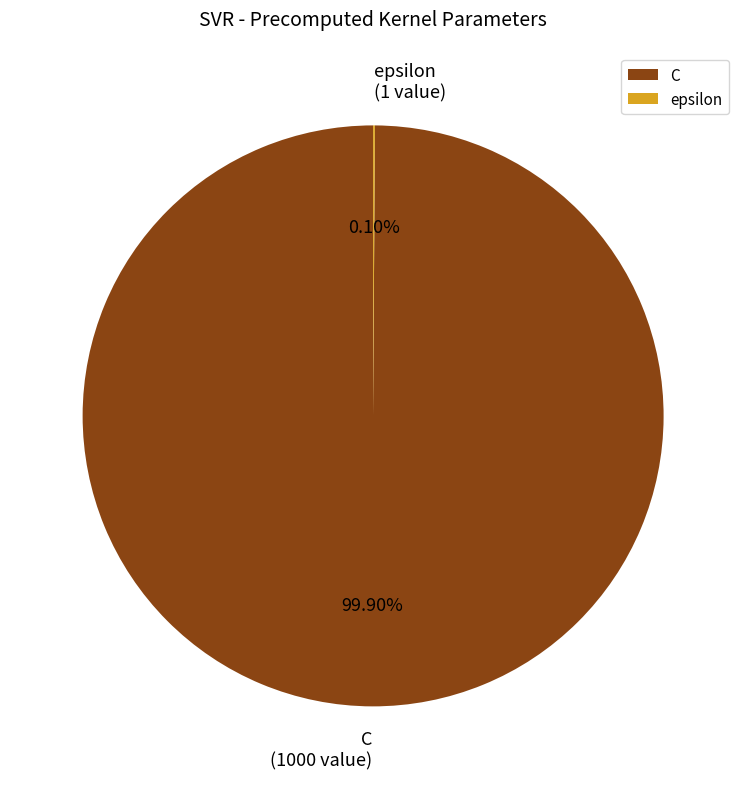

What is the largest slice in the pie chart?

C